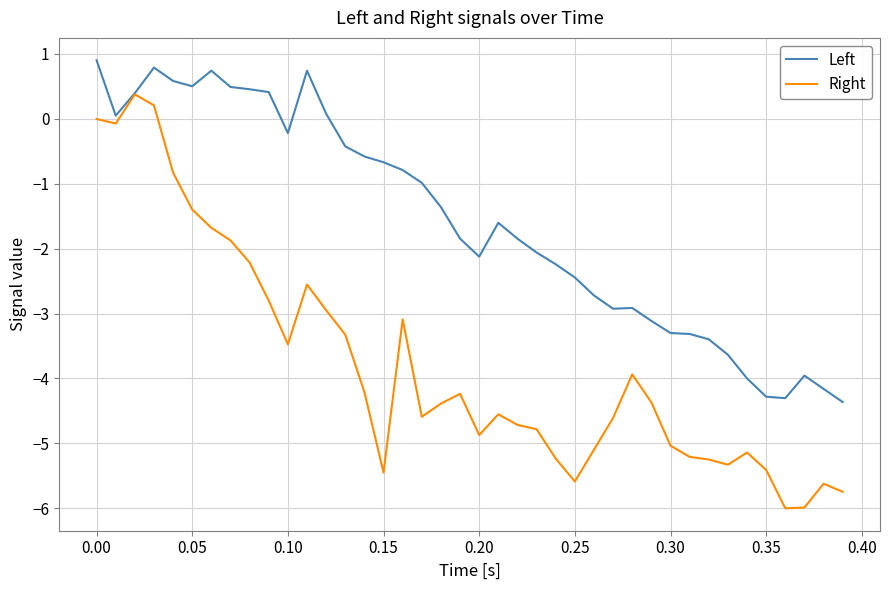

Which series has the widest spread of values?

Right